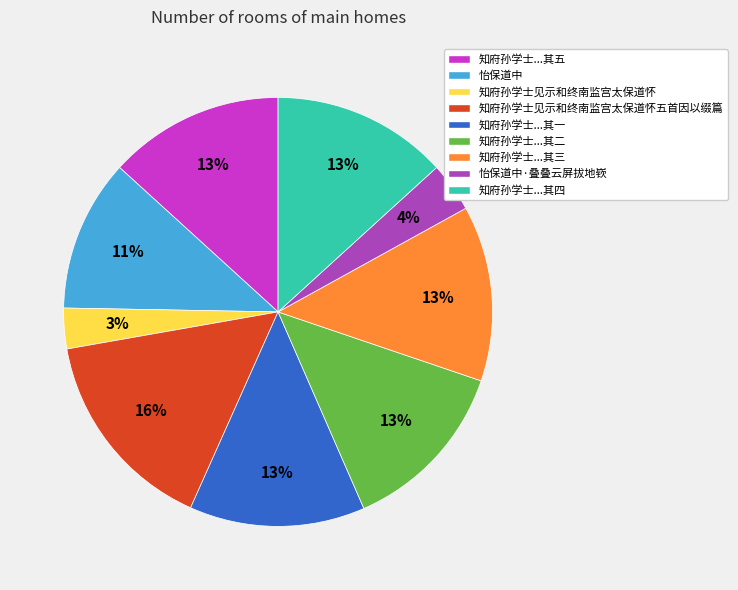

To the nearest percent, what is the average slice percentage?

11%